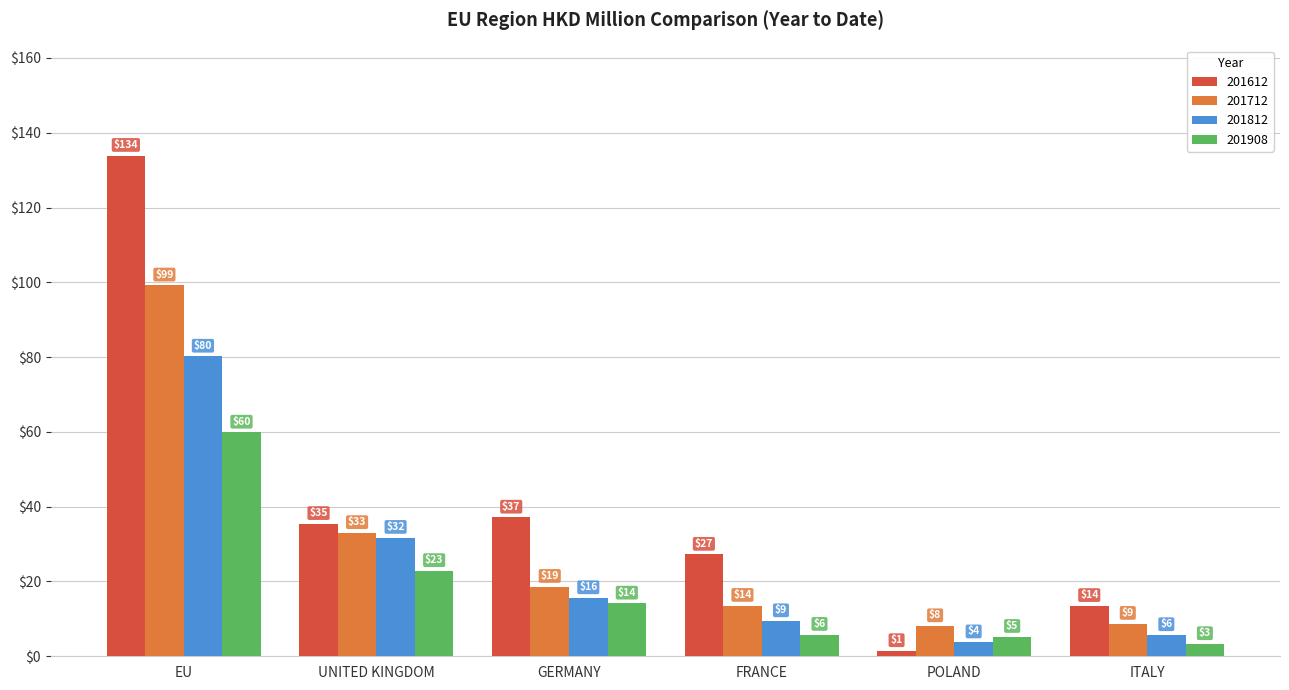

Does the chart contain any negative values?

No